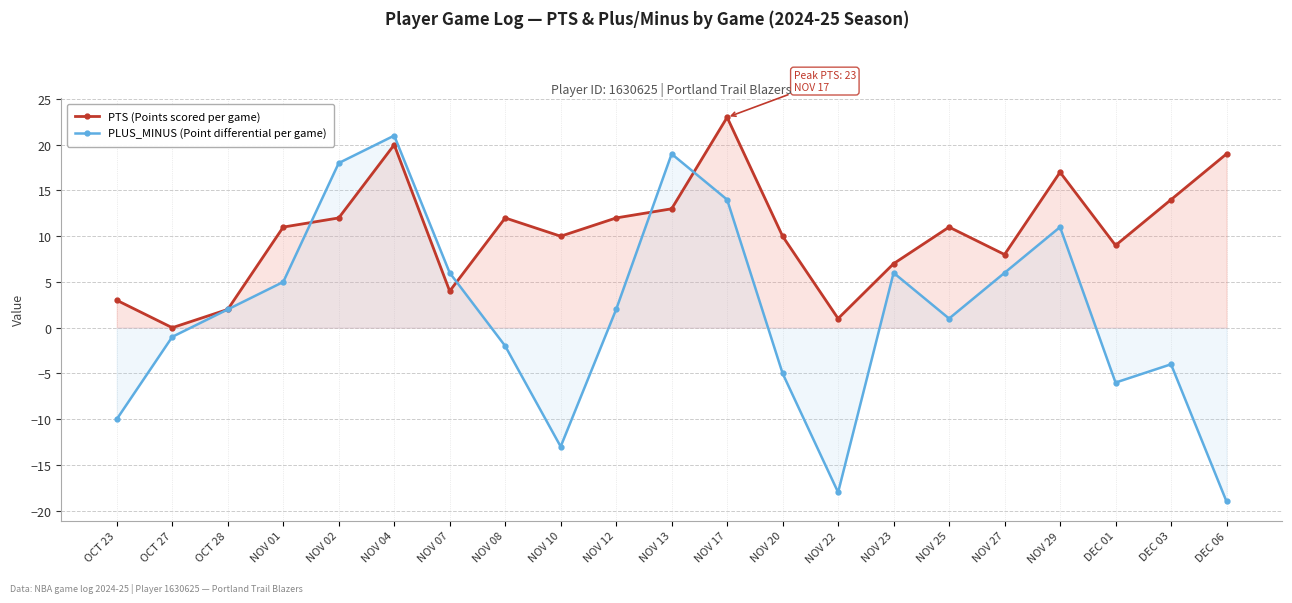

True or false: PTS (Points scored per game) has a value of 7 at NOV 10.

False